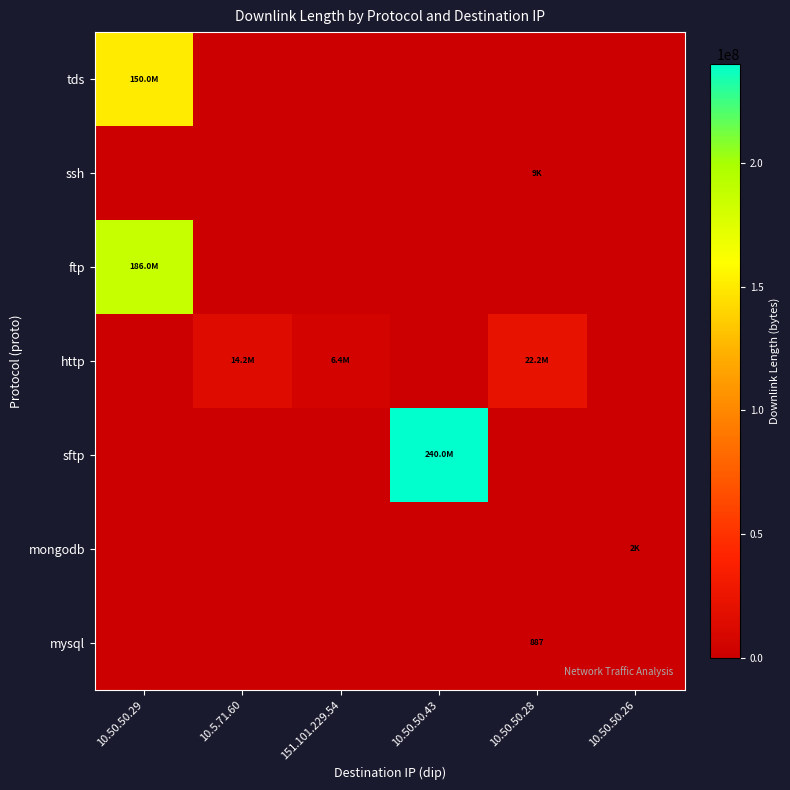

Between 10.50.50.43 and 10.50.50.26, which series saw the biggest shift?

sftp